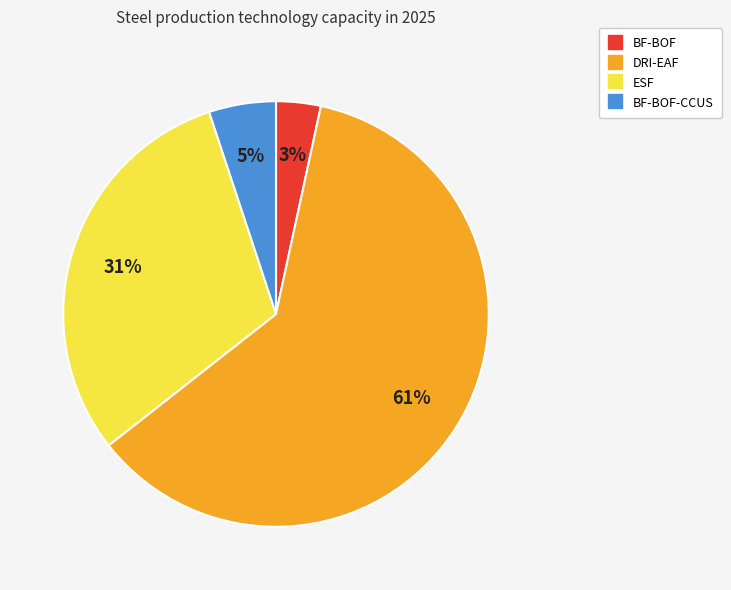

To the nearest percent, what is the average slice percentage?

25%